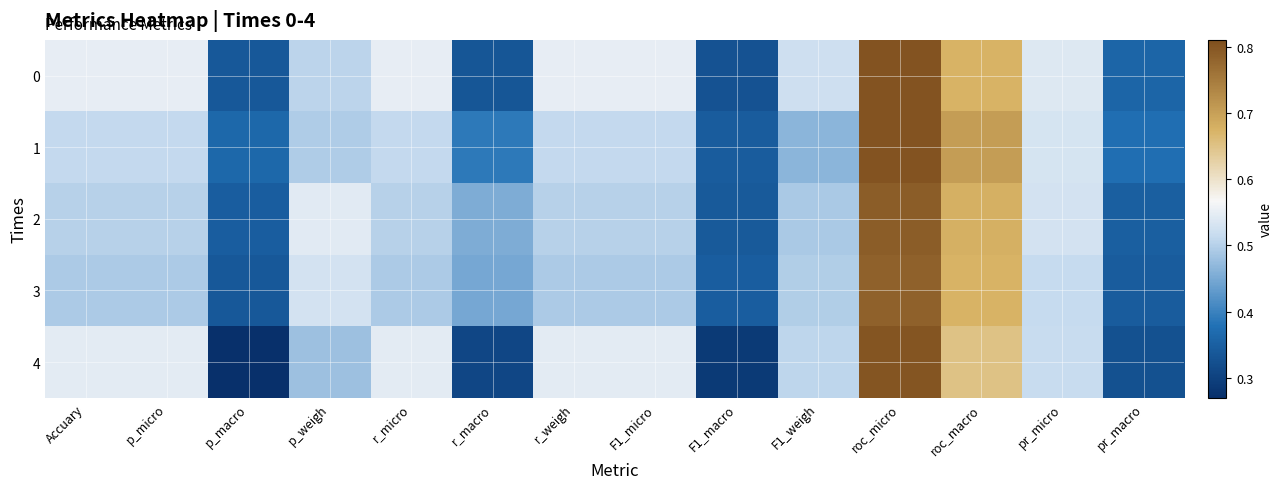

What is the maximum value shown in the chart?

0.8